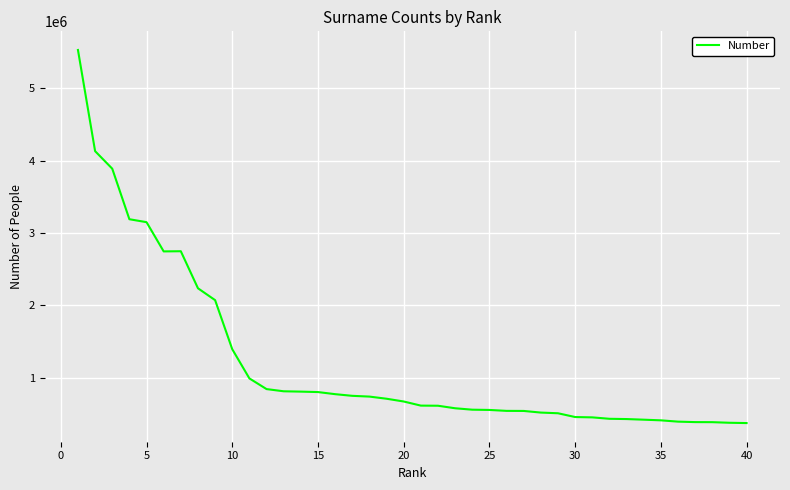

What is the greatest value displayed?

5526929